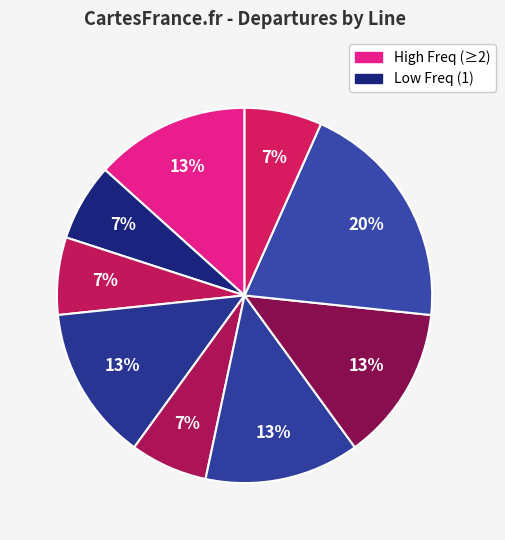

How many segments does this pie chart have?

9